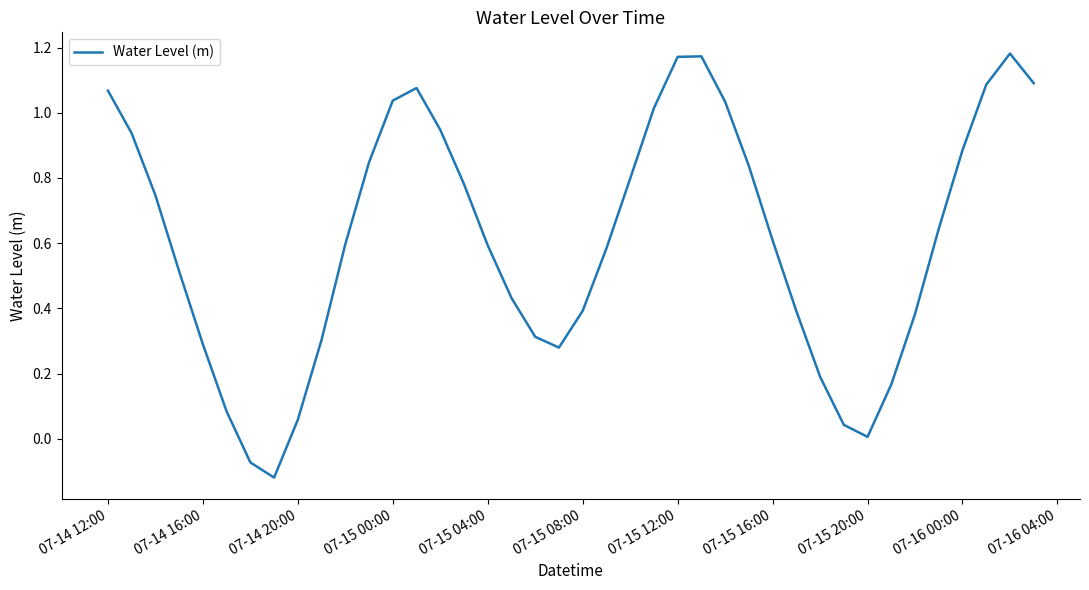

What is the difference between the maximum and minimum values?

1.3